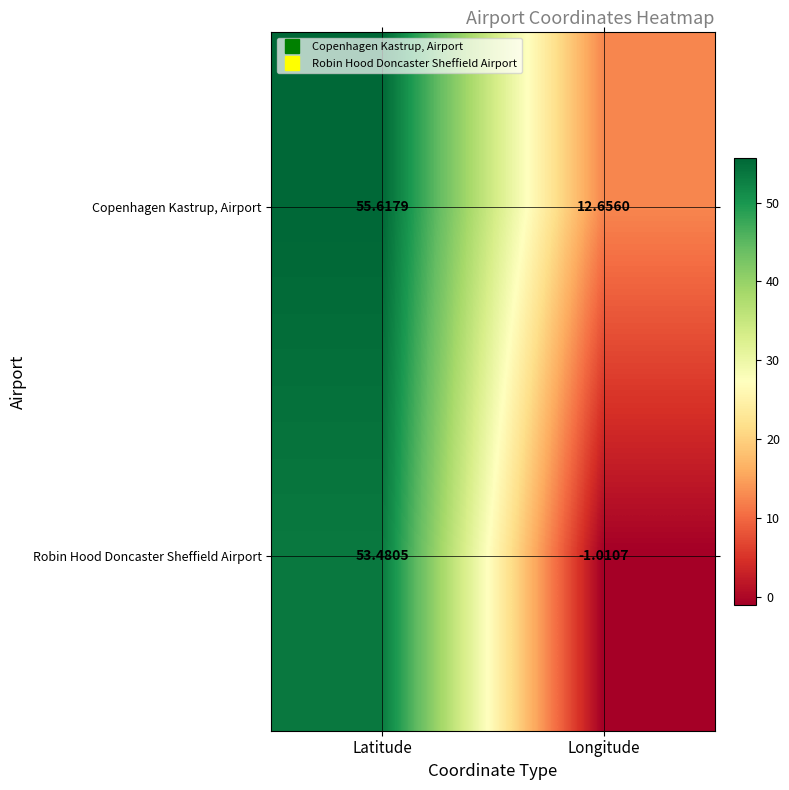

At which label does Robin Hood Doncaster Sheffield Airport reach its peak?

Latitude